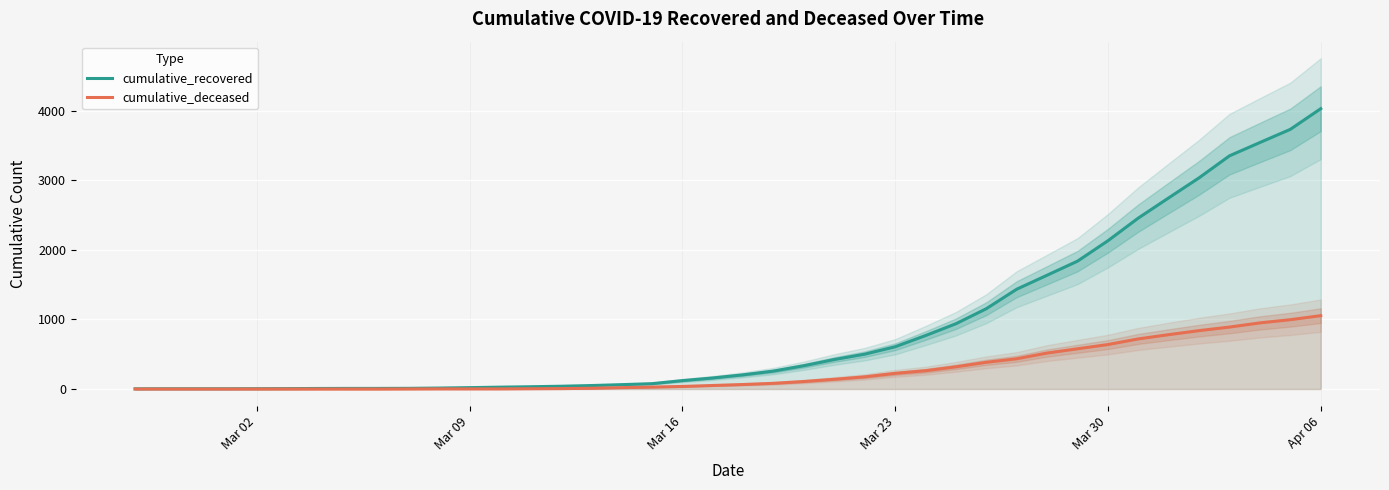

What is the value of the cumulative_deceased point at the 13th from the left?

2